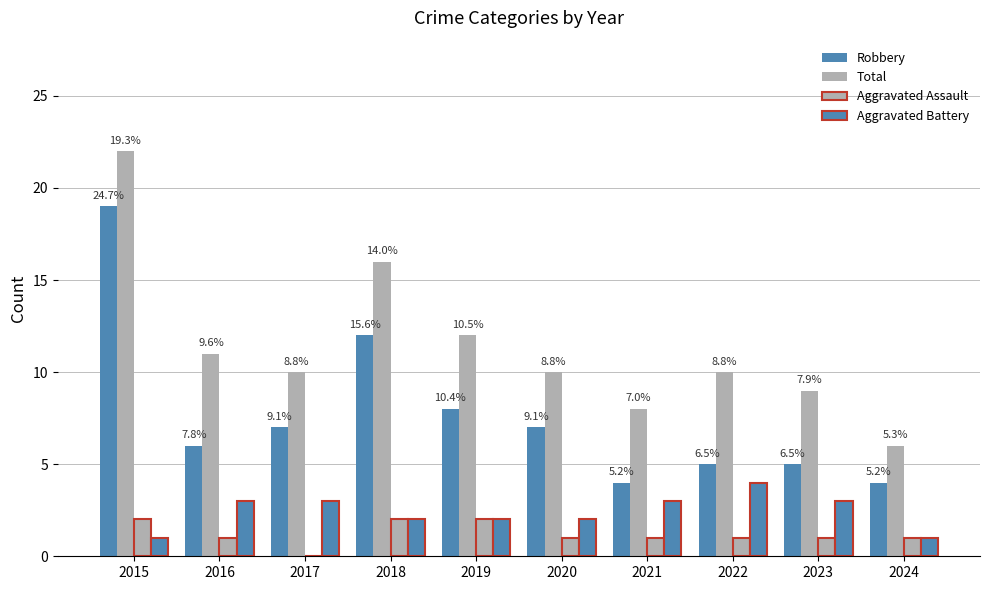

What is the sum of all Total values?

114